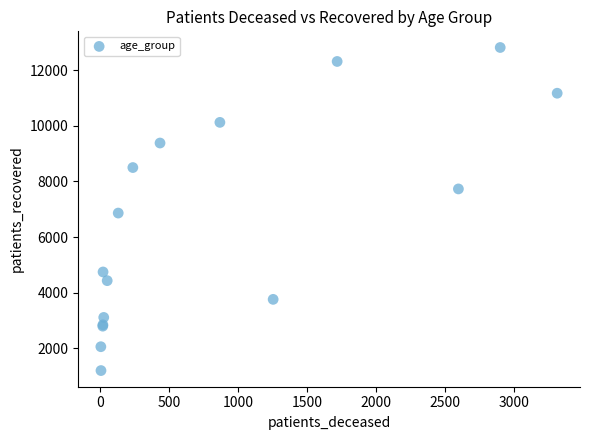

What Y value in the scatter plot is closest to 7006?

6861